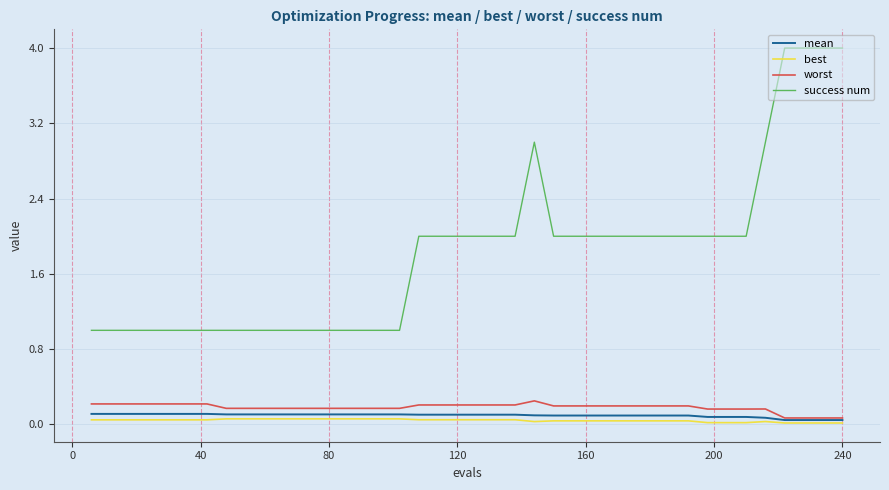

Which series has the largest range (max minus min)?

success num